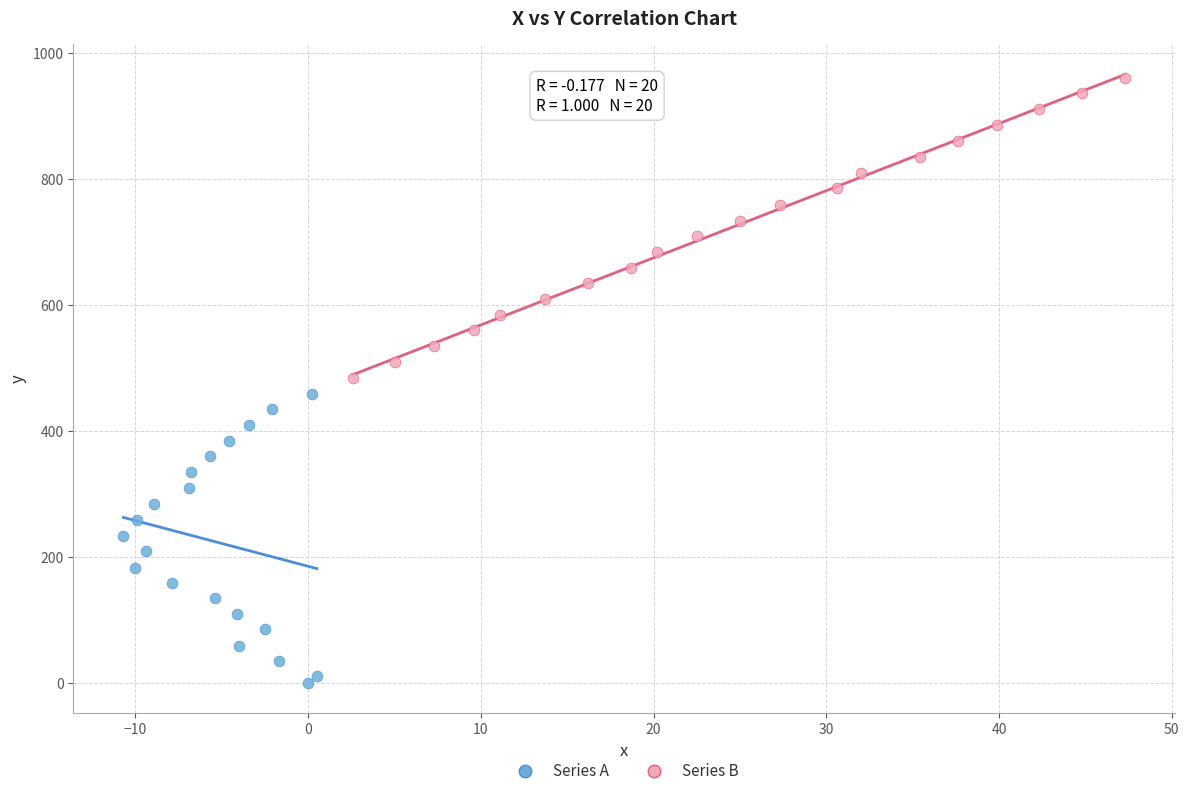

Which series contains the highest Y value?

Series B